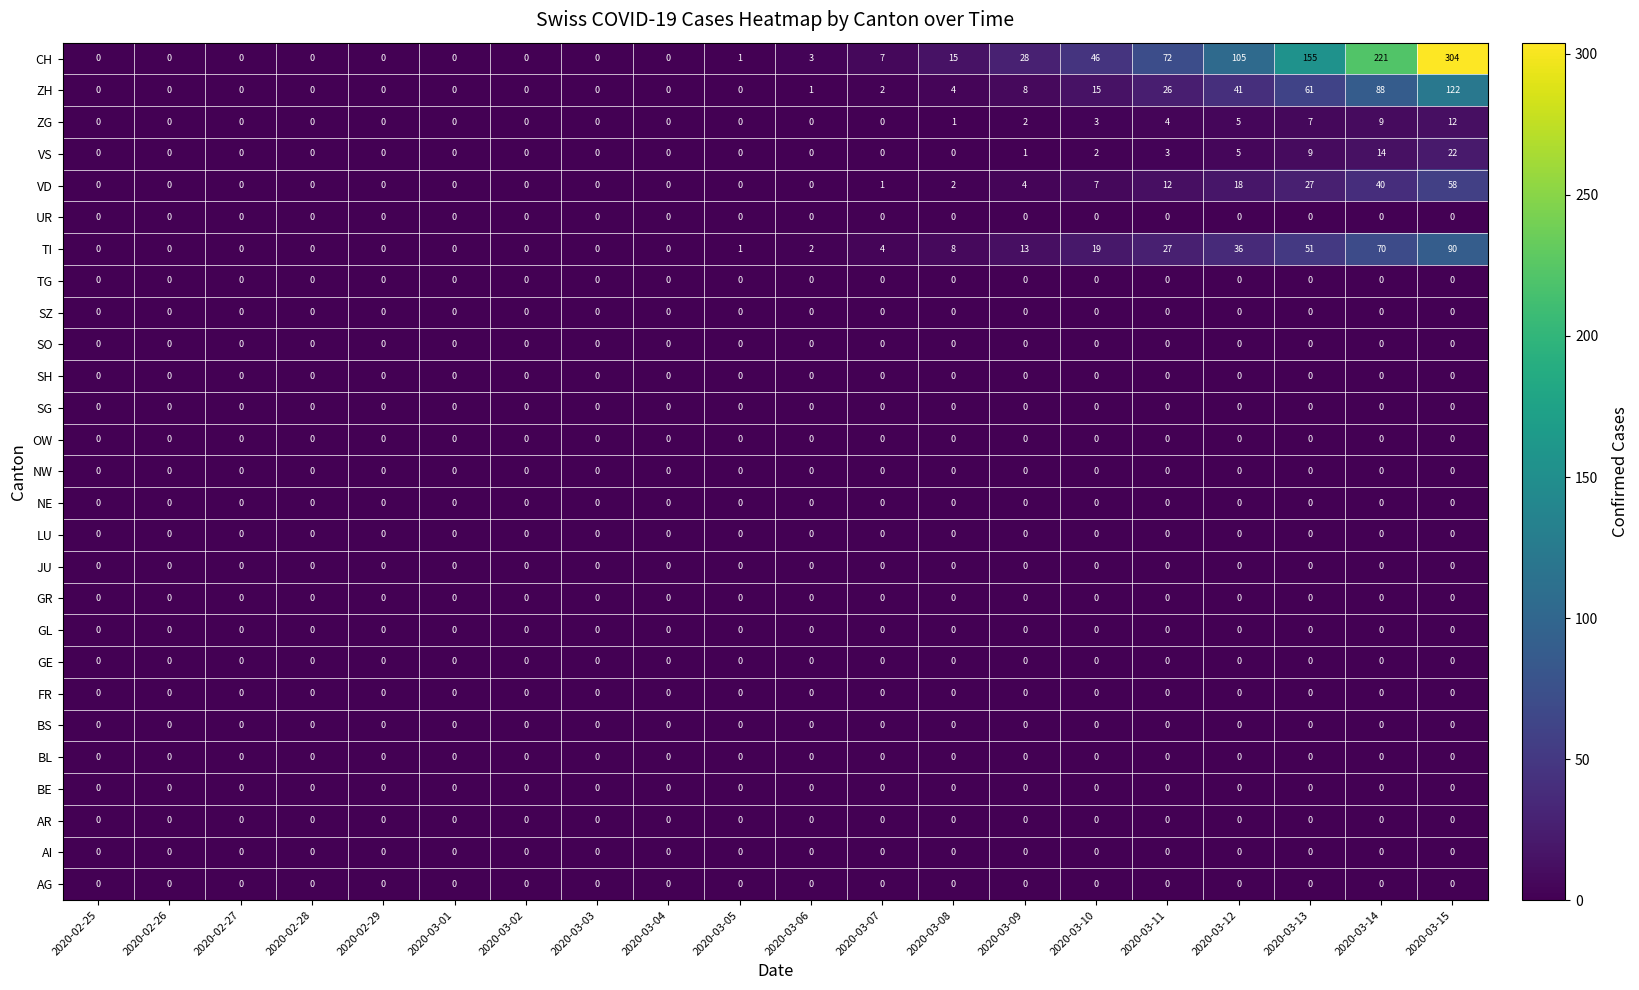

What is the difference between the highest and lowest values at 2020-03-09?

28